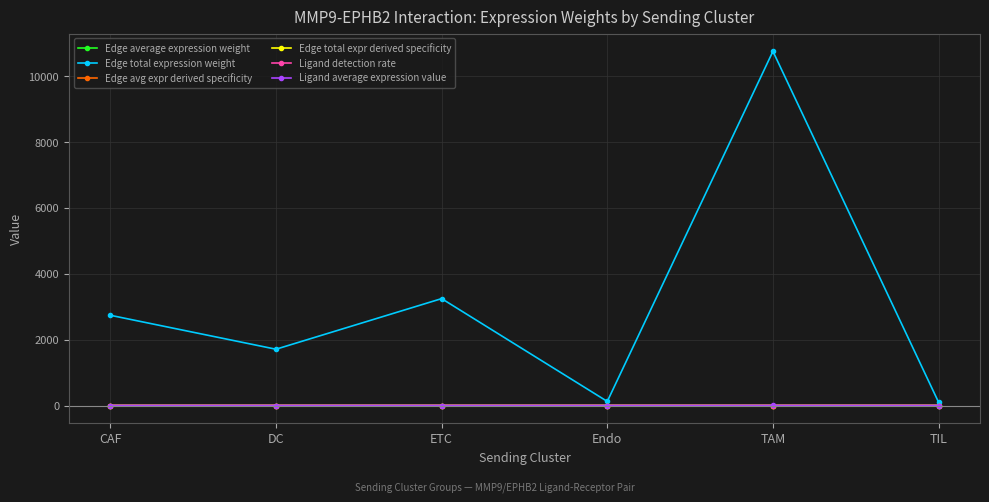

What is the difference between the highest and lowest values at Endo?

124.1